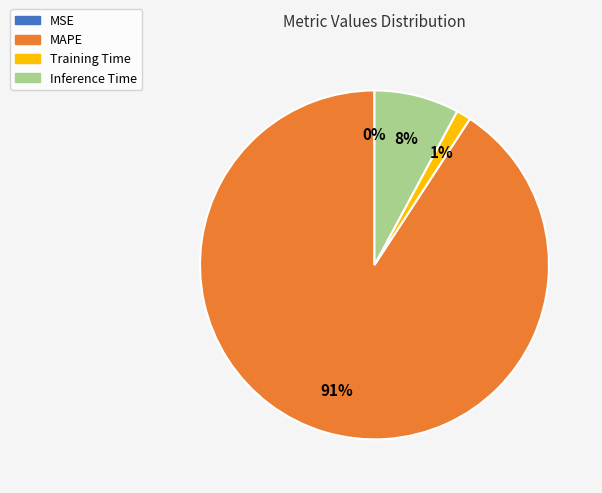

Which slice is the largest?

MAPE